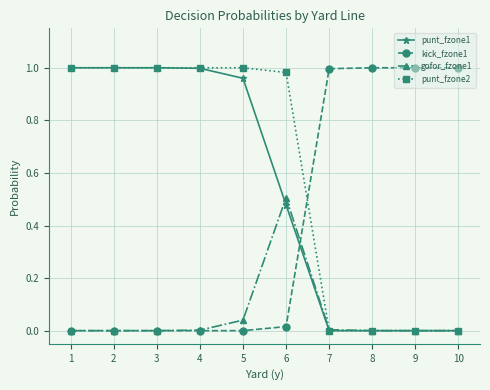

What are all the series names shown in the legend?

punt_fzone1, kick_fzone1, gofor_fzone1, punt_fzone2